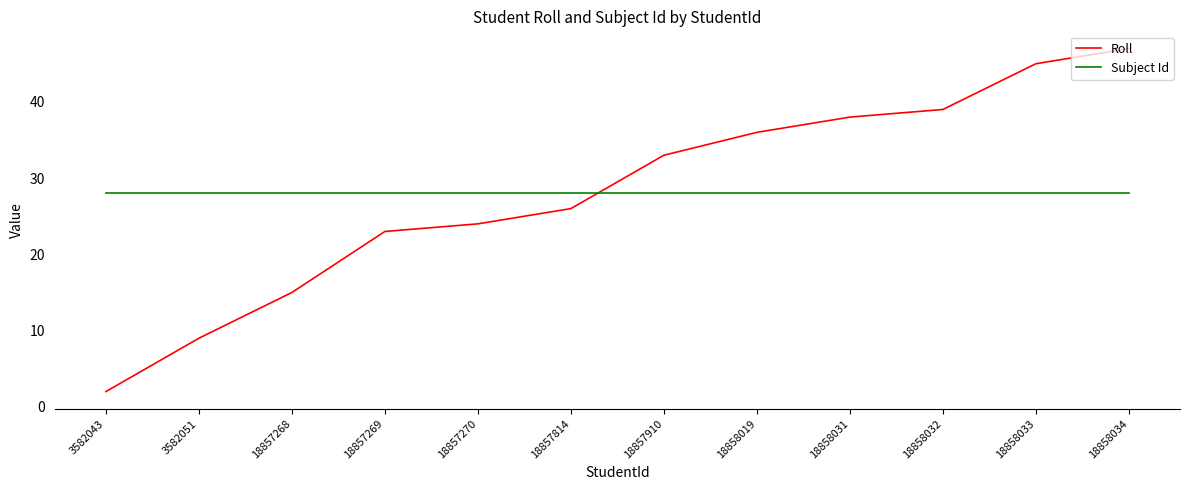

Count the number of categories in the chart.

12